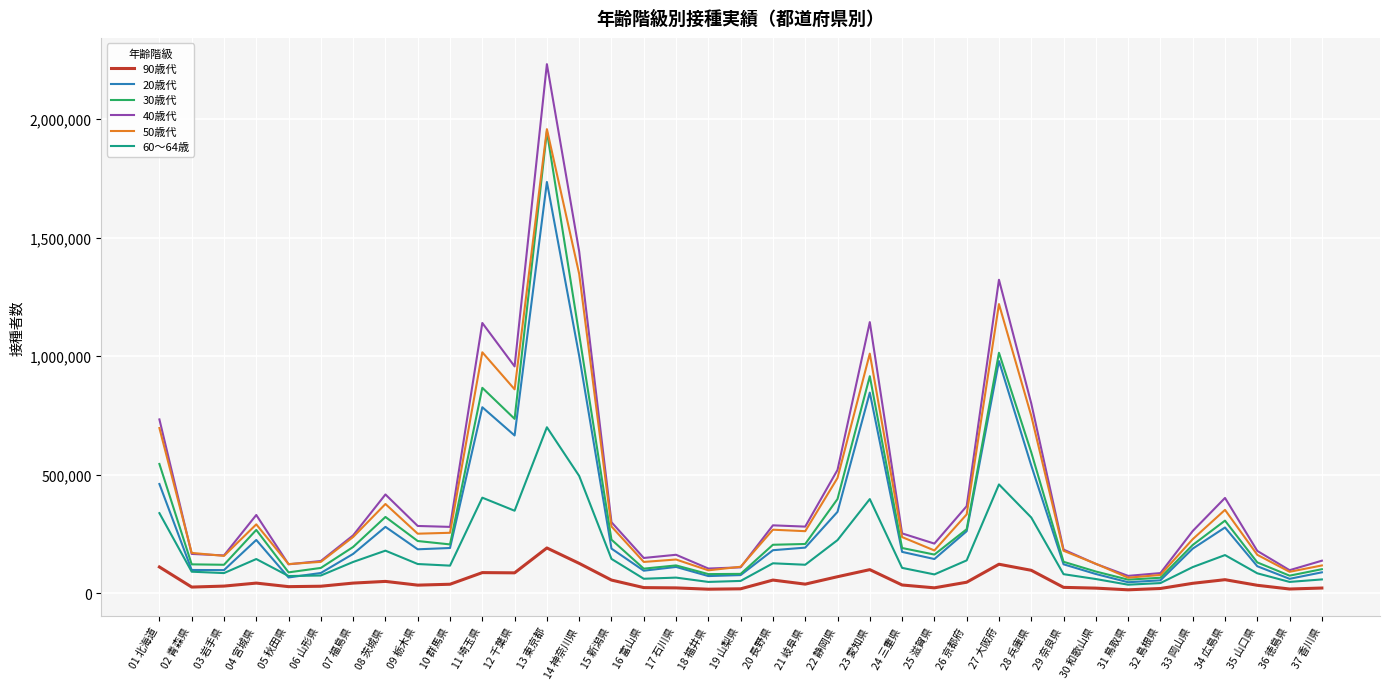

What is the approximate value of 40歳代 at 04 宮城県, to the nearest 50?

330800